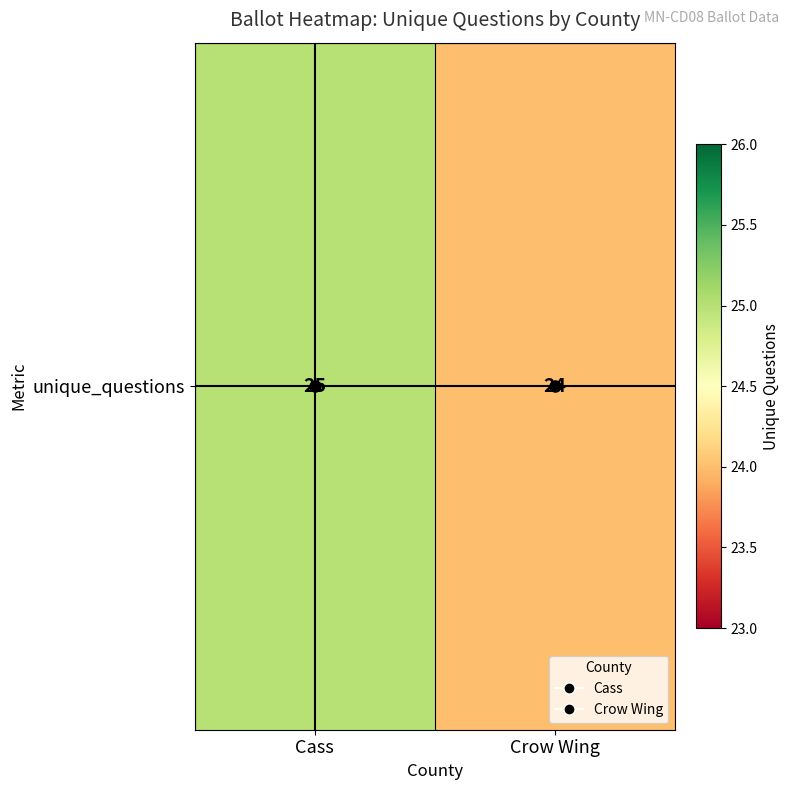

The chart shows a value of 25 at Cass. True or false?

True